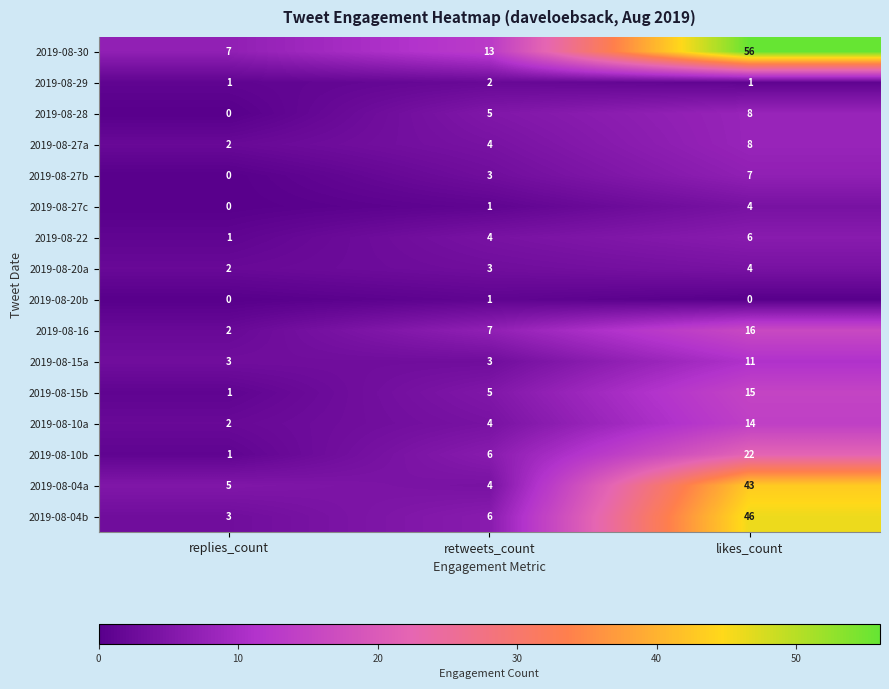

What is the sum of all 2019-08-04b values?

55